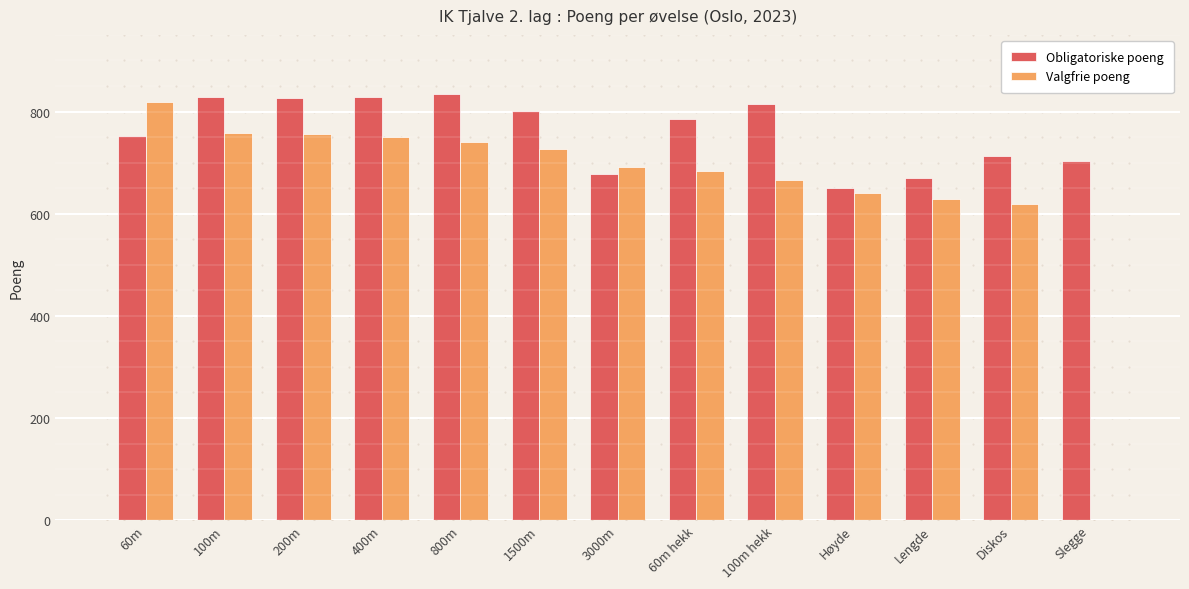

Which series has the widest spread of Y values?

Valgfrie poeng